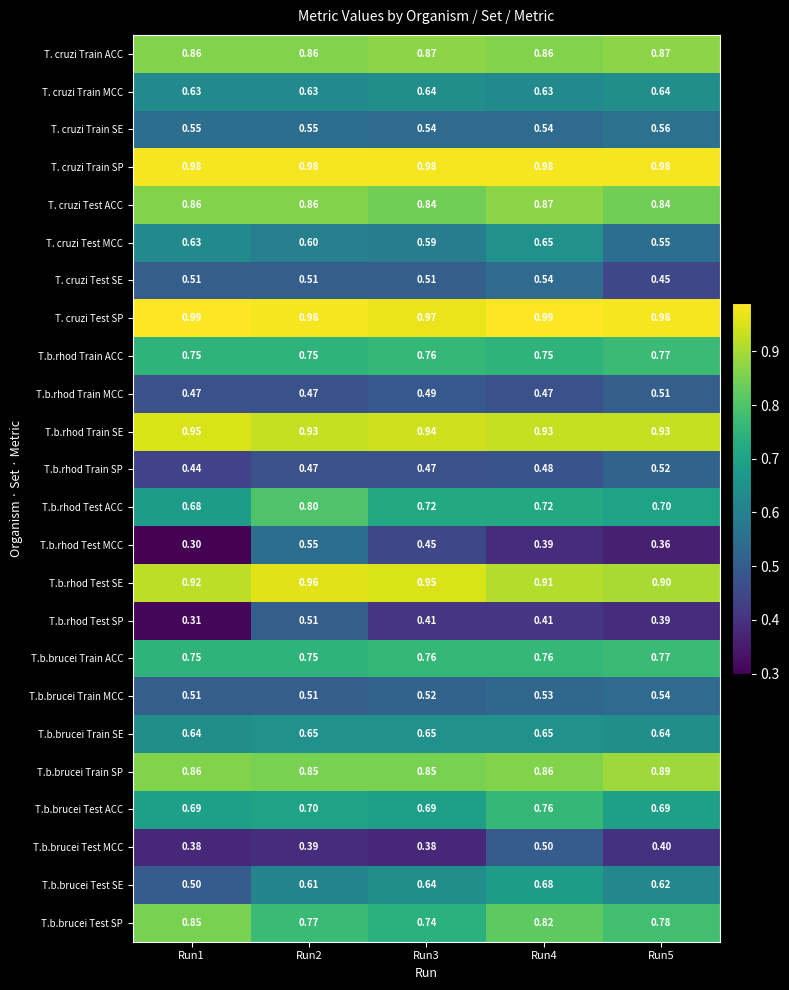

Which series has the largest range (max minus min)?

T.b.rhod Test MCC